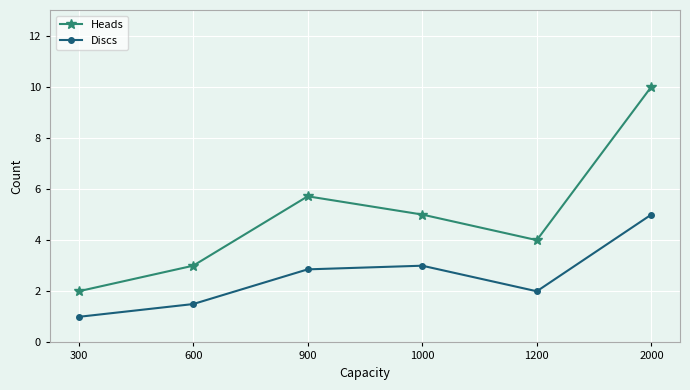

Reading left to right, extract all data points from this chart.

Heads: 2.0	3.0	5.7	5.0	4.0	10.0
Discs: 1.0	1.5	2.9	3.0	2.0	5.0